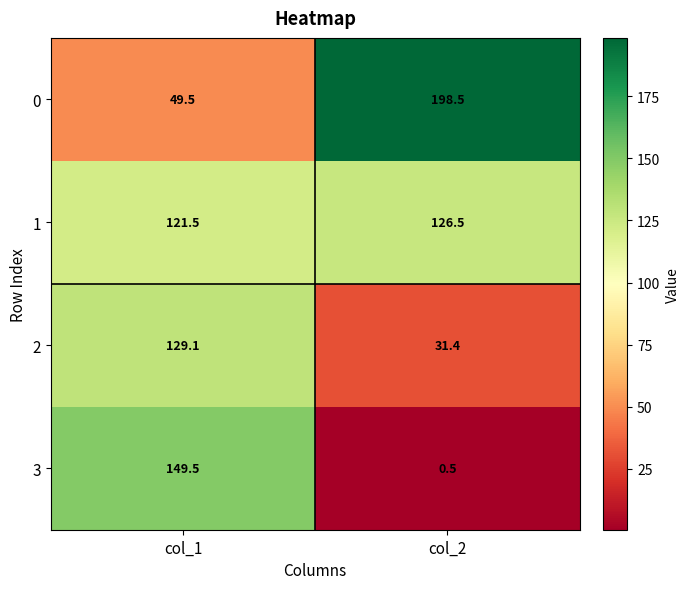

What is the smallest value displayed?

0.5